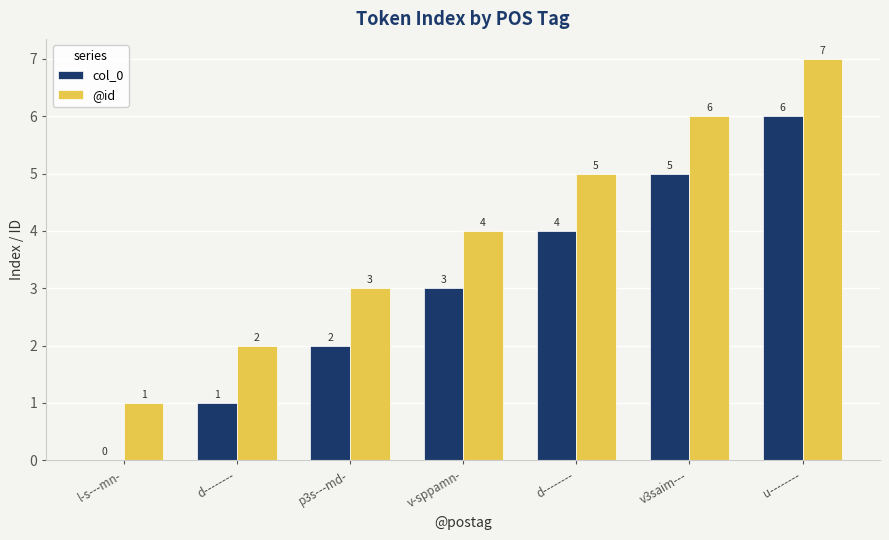

Count the number of data series in this chart.

2